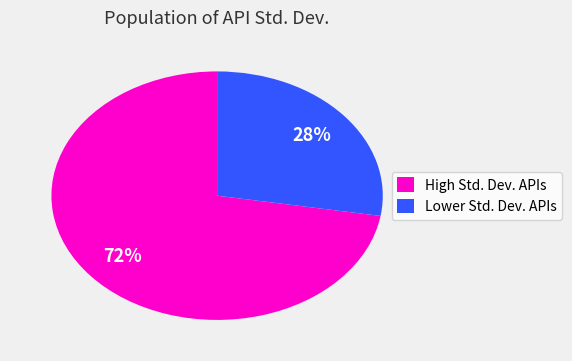

Is it true that High Std. Dev. APIs is 72% of the pie?

True